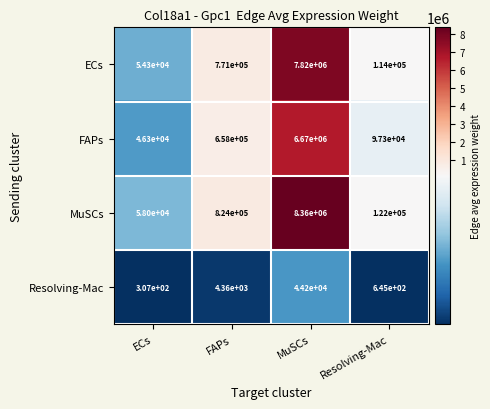

At which label is ECs closest to 3937150?

FAPs